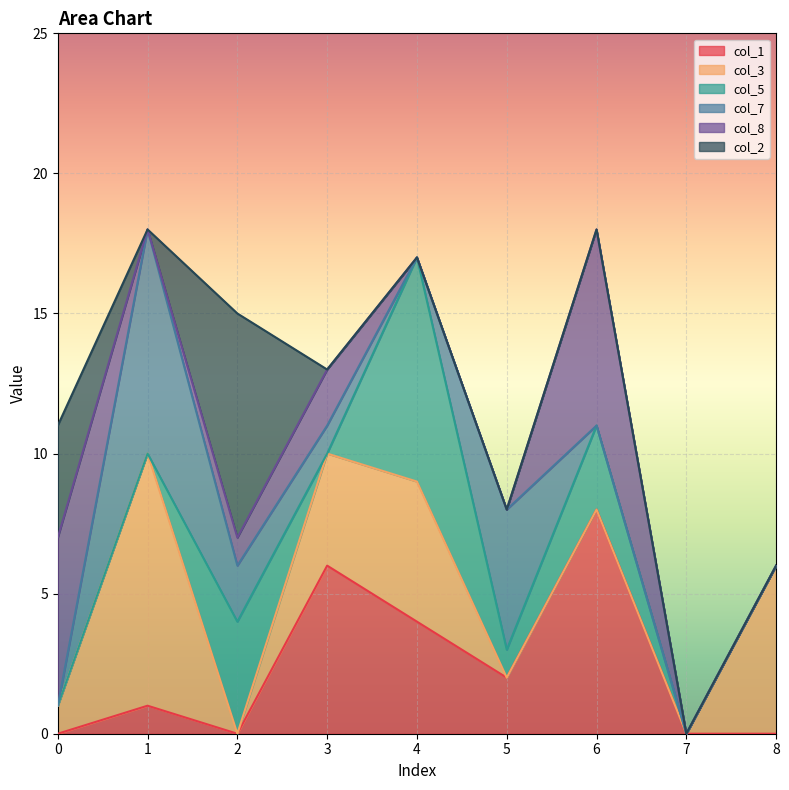

Where is the first local maximum for col_8?

3